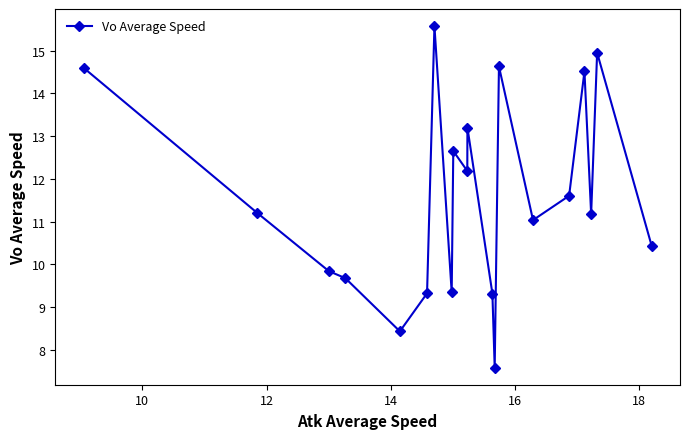

Reading left to right, list all the values displayed in this chart.

14.6	11.2	9.8	9.7	8.4	9.3	15.6	9.3	12.7	12.2	13.2	9.3	7.6	14.6	11.0	11.6	14.5	11.2	15.0	10.4